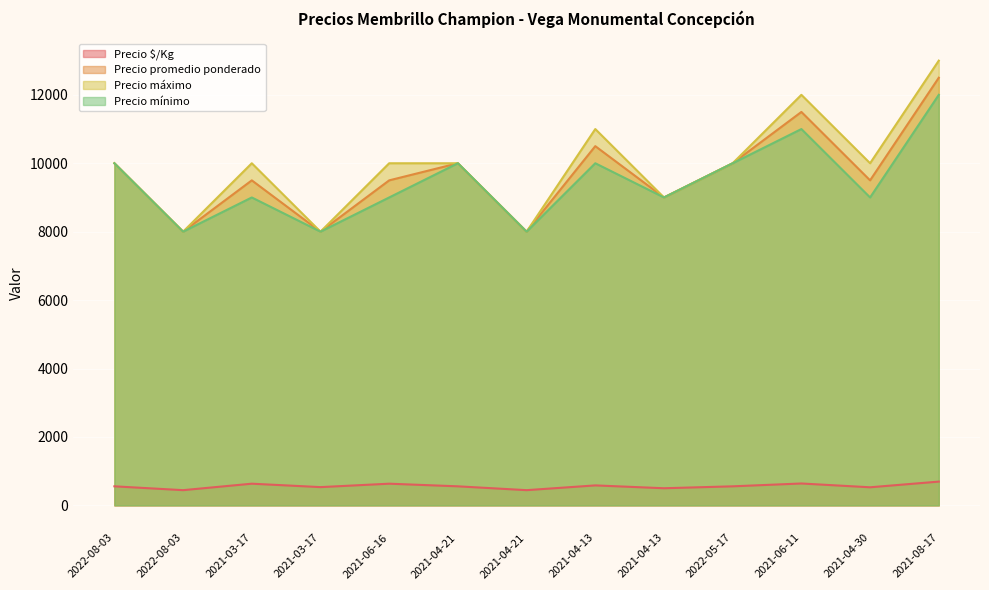

Does the chart display data point markers on the line(s)?

No